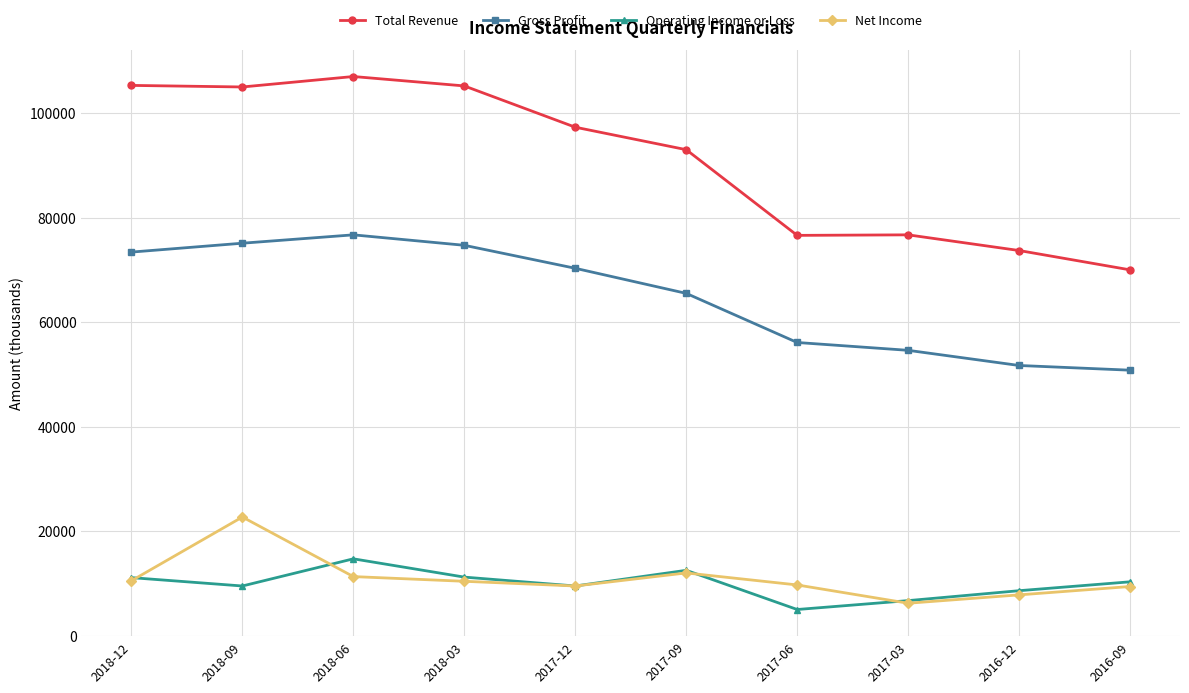

Which series changed the most between 2018-09 and 2017-03?

Total Revenue